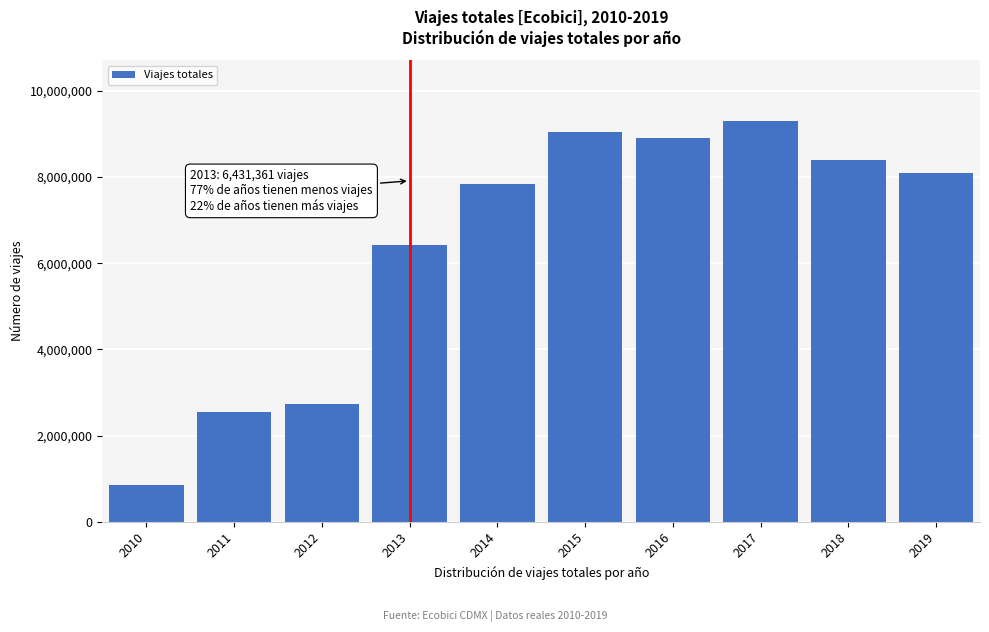

Reading left to right, extract all data points from this chart.

852209	2543881	2728386	6431361	7830328	9037666	8897350	9306325	8397014	8087647